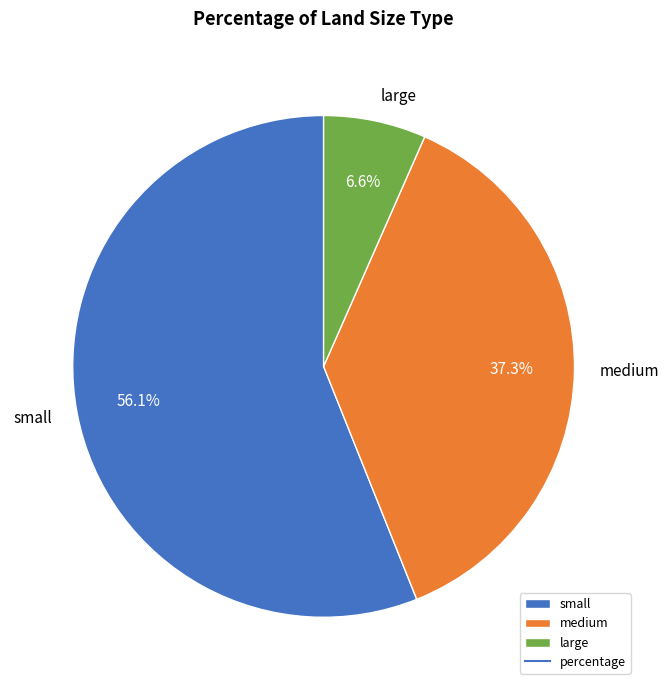

Which category has the biggest portion of the pie?

small